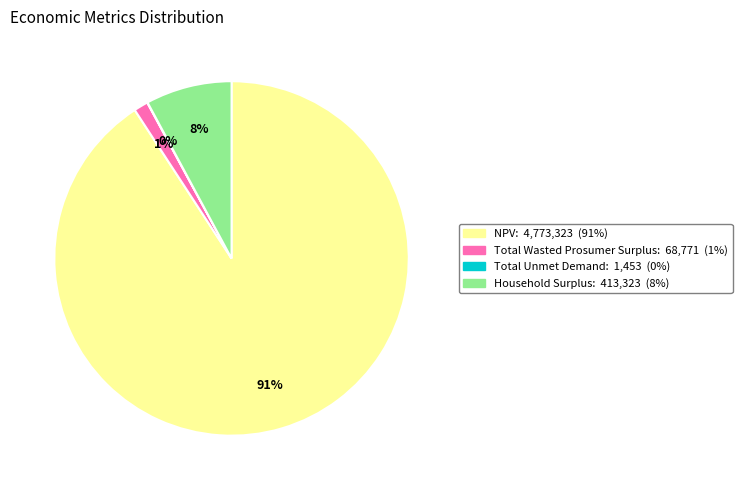

To the nearest percent, what is the average slice percentage?

25%